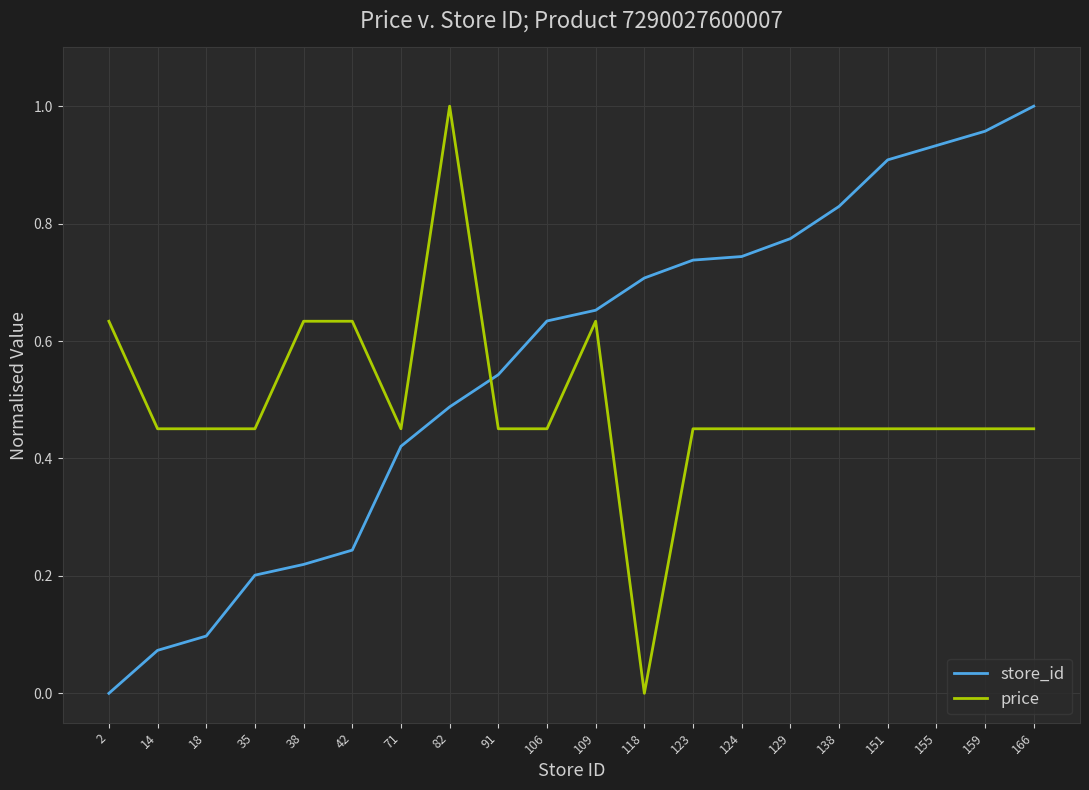

The price series shows 1.0 at 38. True or false?

False